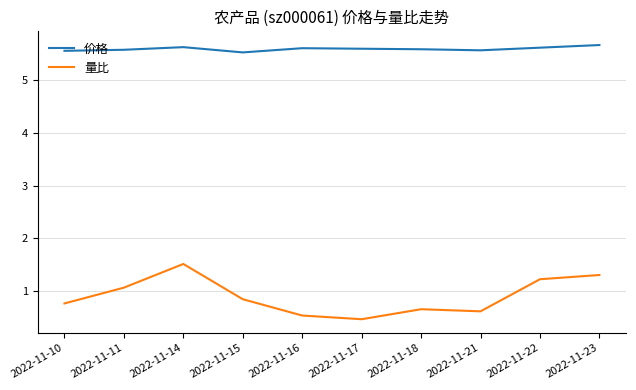

List the series in order of their peak value, lowest first.

量比, 价格